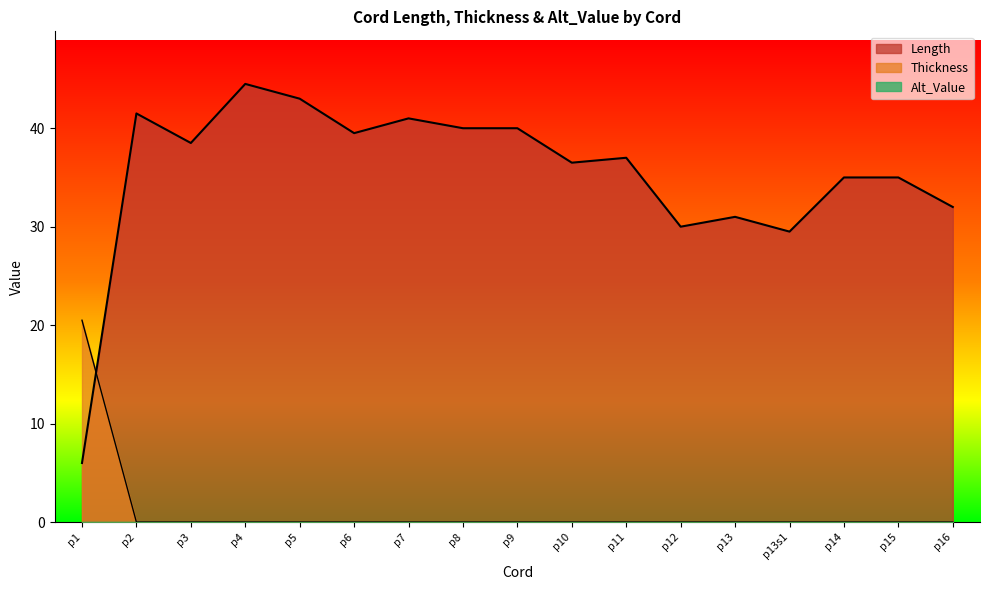

At how many categories does at least one series exceed 7?

17